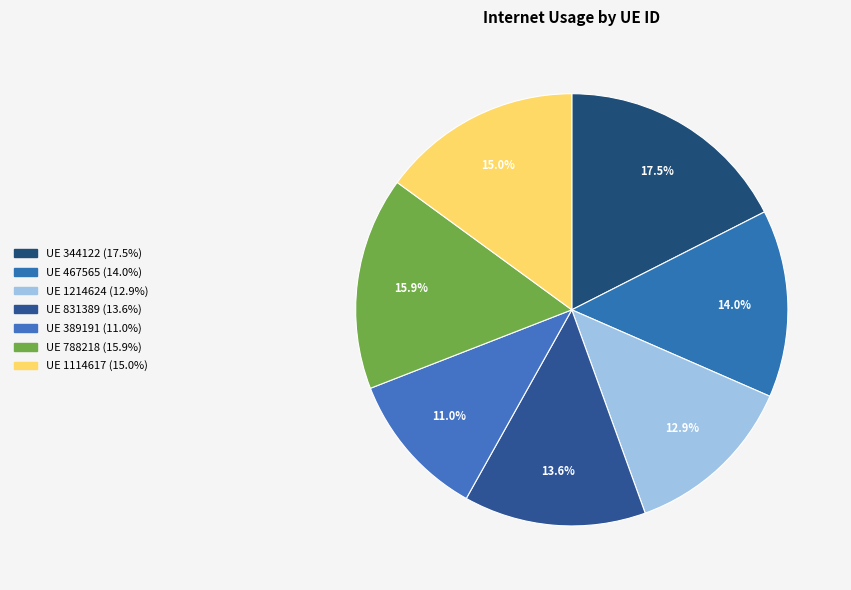

Count the number of slices in the pie.

7